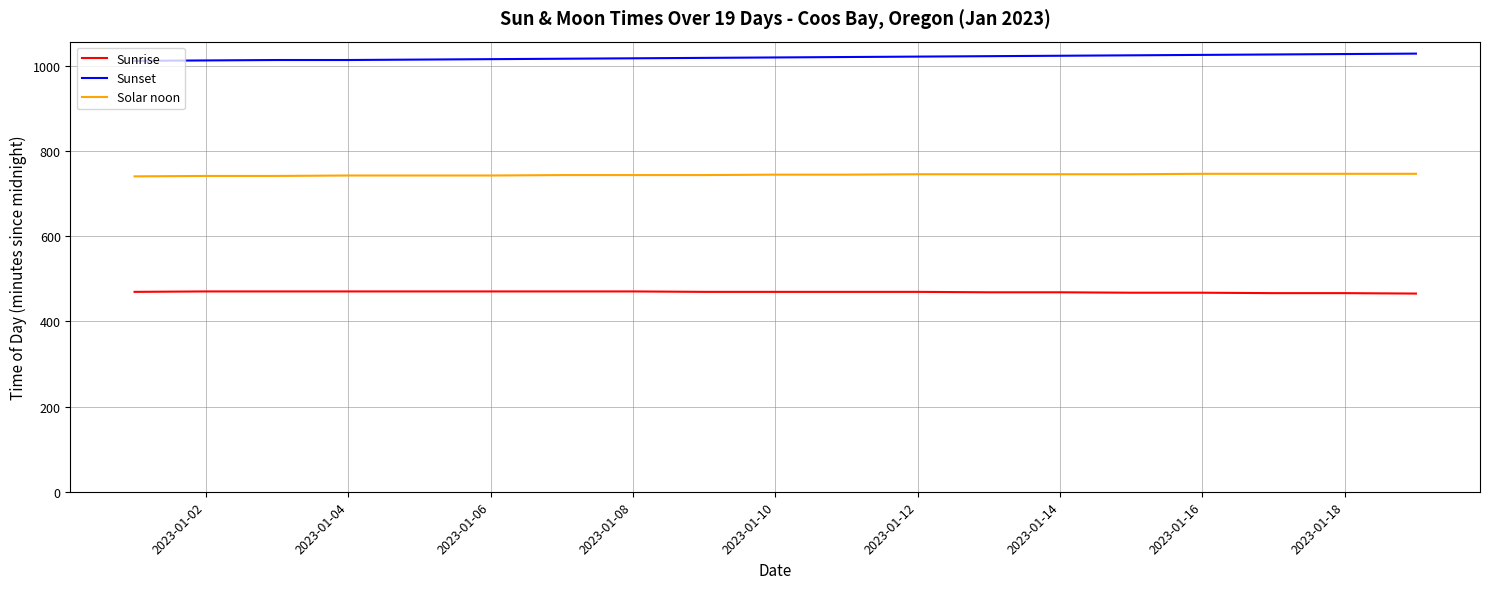

Rank the series by their maximum value, from lowest to highest.

Sunrise, Solar noon, Sunset